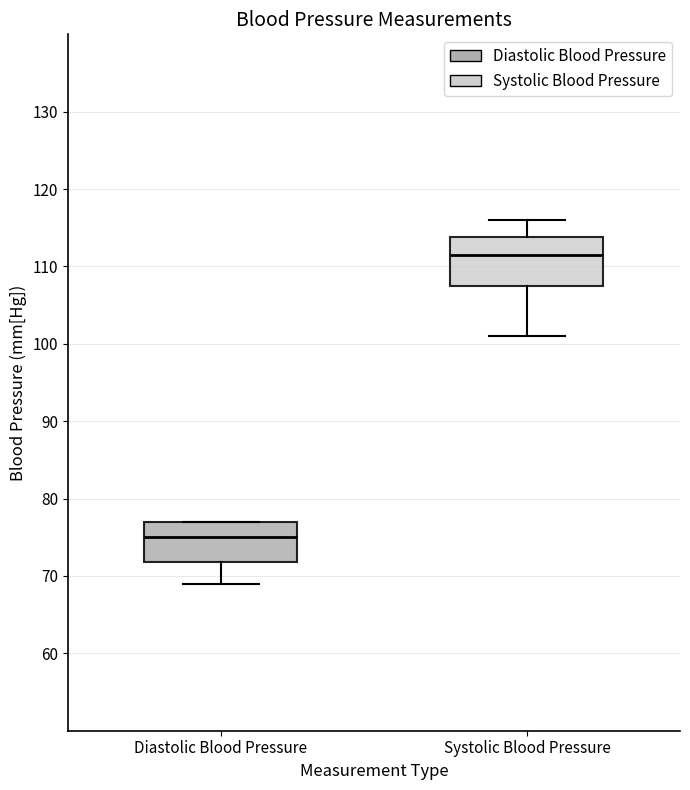

Reading left to right, read every box against the y-axis: the position of its median line, the range the box covers, and the ends of its whiskers. The values are not printed on the chart, so give them approximately, as read against the axis.

Diastolic Blood Pressure: median 75, box 72 to 77, whiskers 69 to 77
Systolic Blood Pressure: median 112, box 108 to 114, whiskers 101 to 116